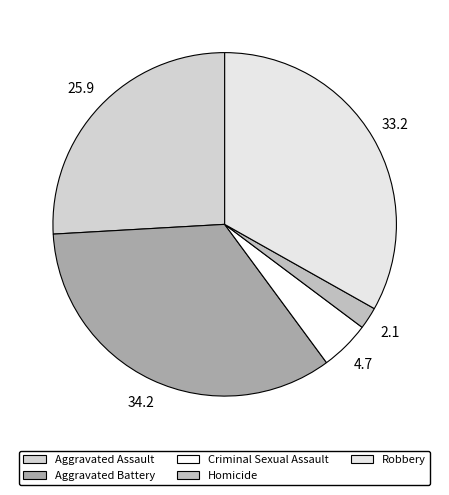

Approximately how many times larger is the value at Aggravated Battery compared to Aggravated Assault?

1.3